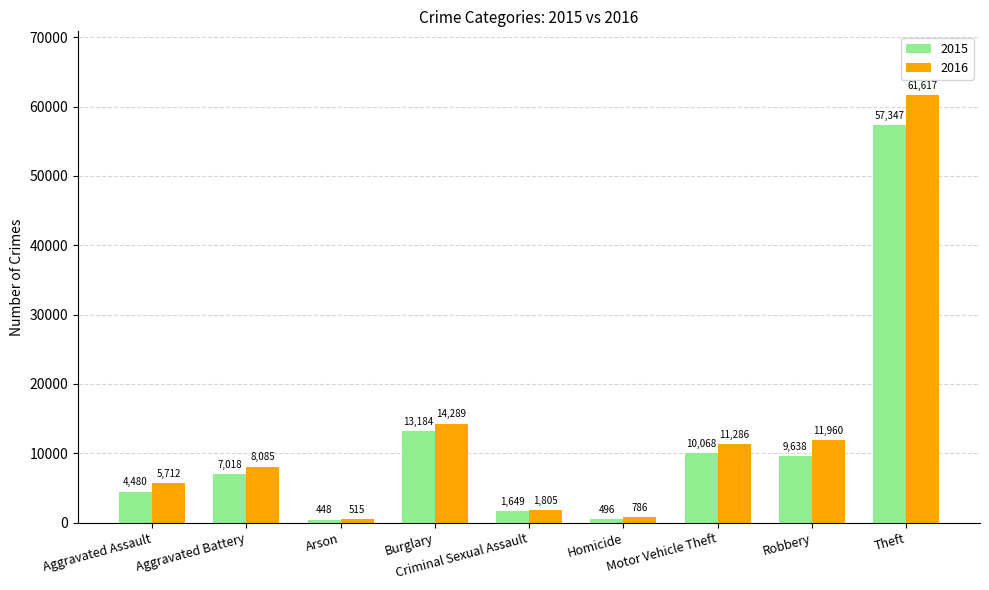

How many bars are there in total?

18